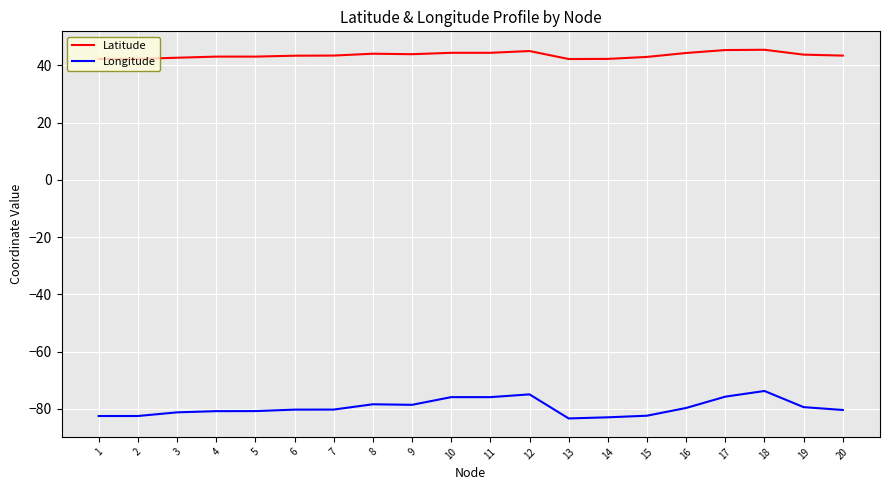

The value of Latitude at 15 is 28.8. True or false?

False